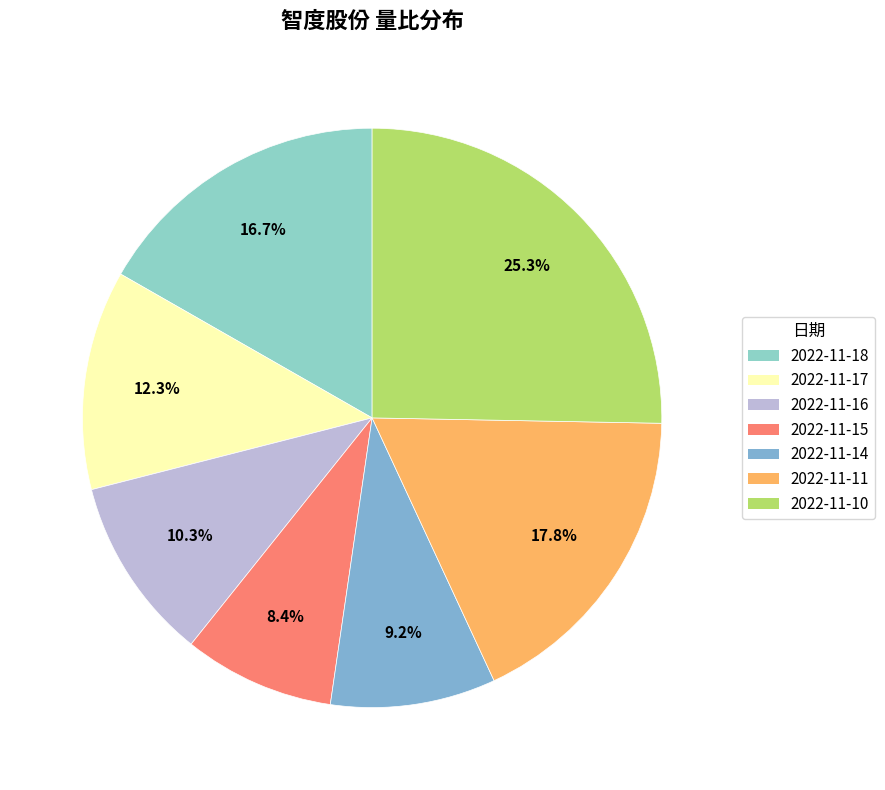

What is the change in value from 2022-11-18 to 2022-11-17?

-0.3